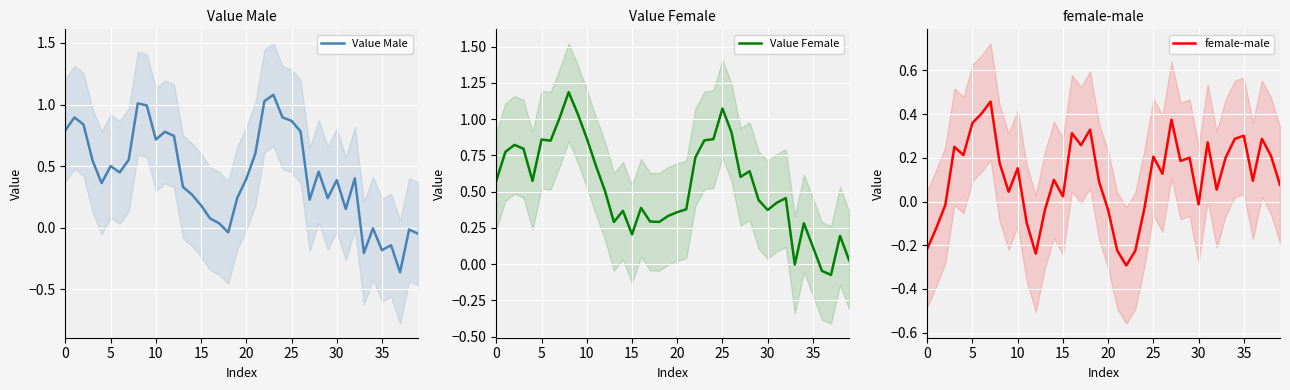

Is the value of Value Female at 16 greater than the value of female-male at 37?

Yes